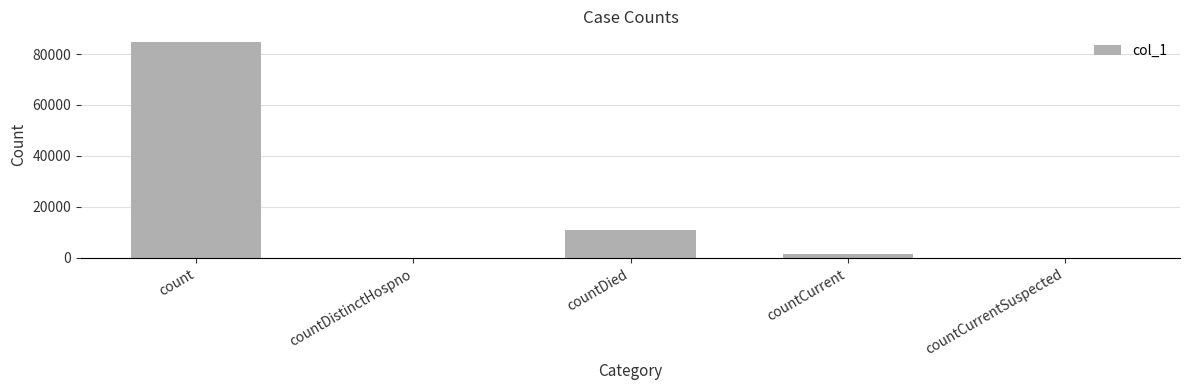

The value at countDied is 10984. True or false?

True